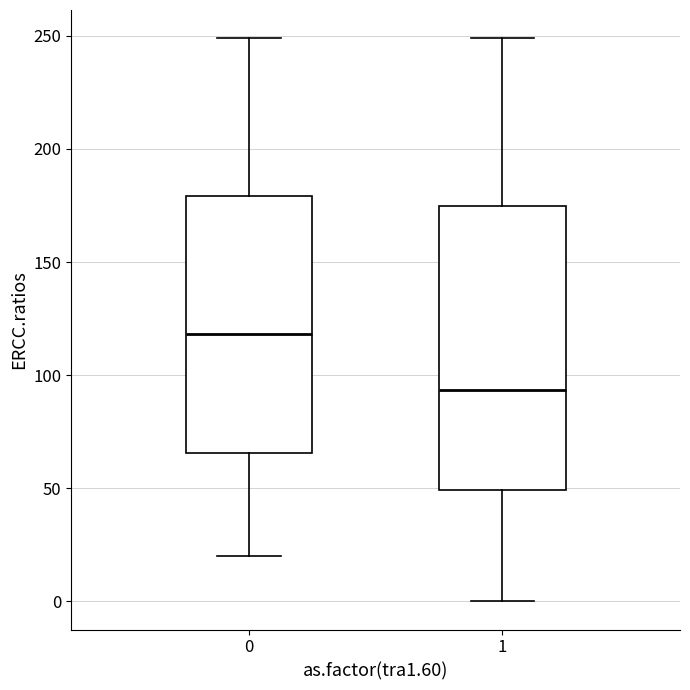

Reading left to right, transcribe this box plot: for each box, give where its median line is, the range the box spans, and where its two whiskers end, as read against the y-axis. The values are not printed on the chart, so give them approximately, as read against the axis.

0: median 120, box 65 to 180, whiskers 20 to 250
1: median 95, box 50 to 175, whiskers 0 to 250